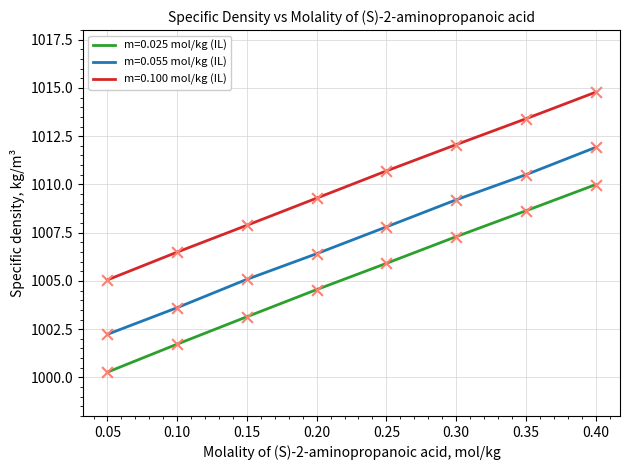

True or false: m=0.055 mol/kg (IL) and m=0.100 mol/kg (IL) cross at least once.

False